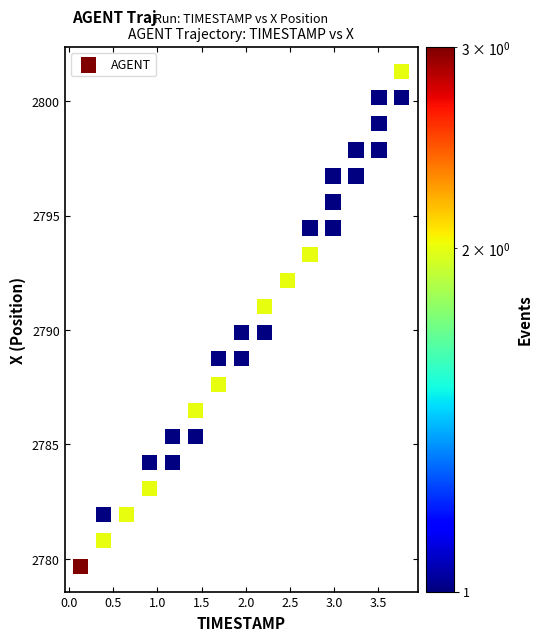

What is the range of Y values (max minus min)?

21.6